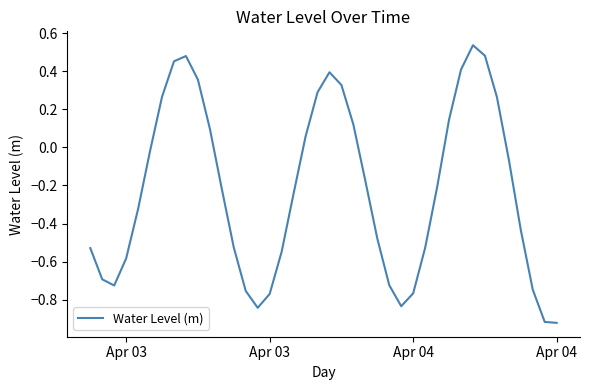

Does the chart have visible grid lines?

No